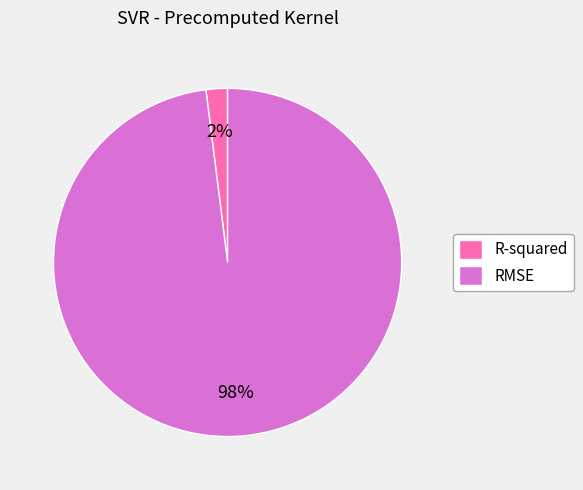

What is the majority slice?

RMSE